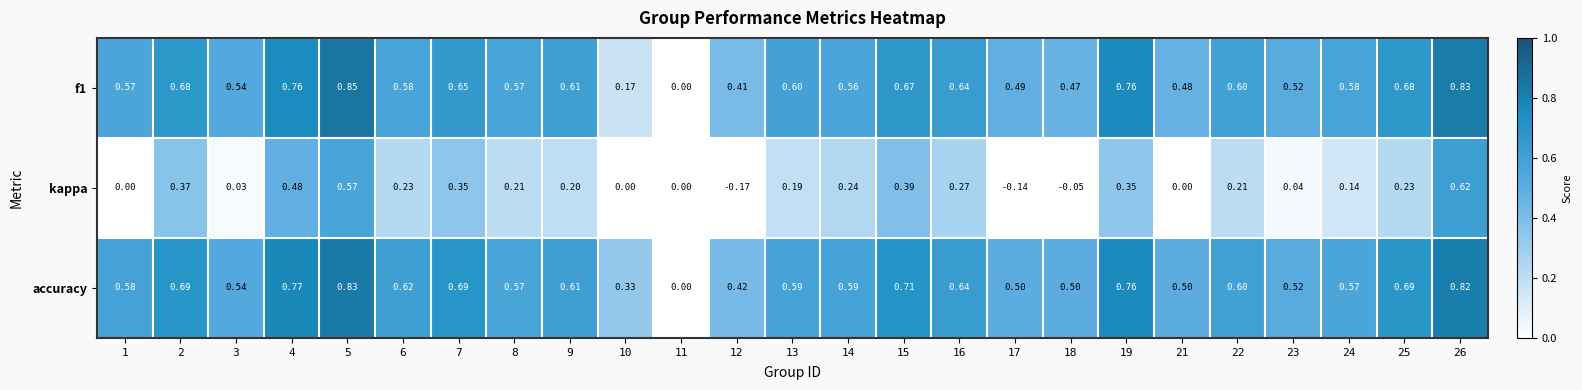

List the series in order of their peak value, lowest first.

kappa, accuracy, f1